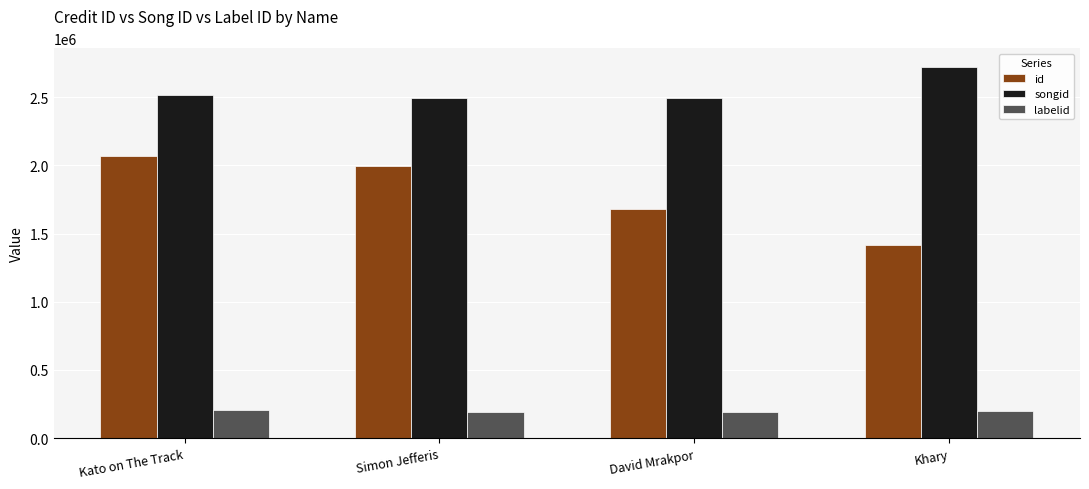

What is the label of the 2nd bar from the left?

Simon Jefferis